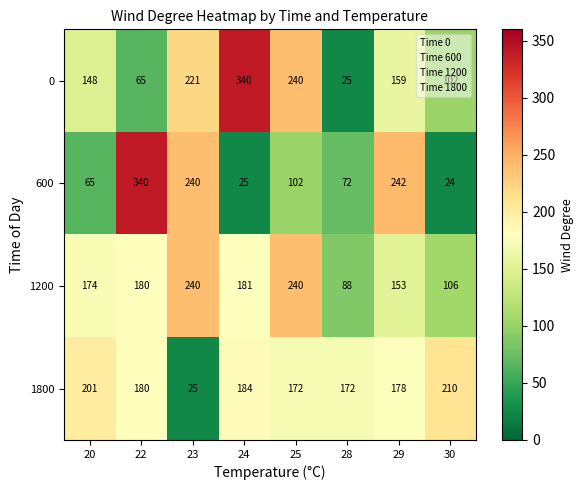

Which series changed the most between 23 and 30?

600